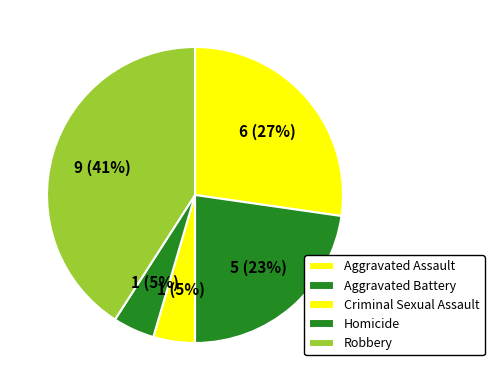

How many slices are in this pie chart?

5